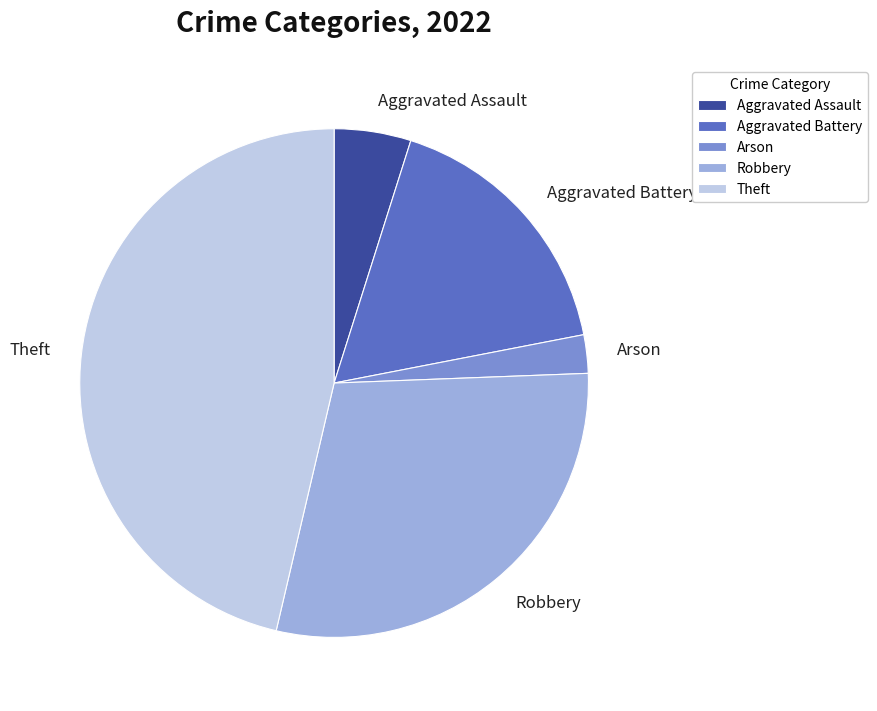

Combined, do Robbery and Aggravated Battery account for over 50%?

No